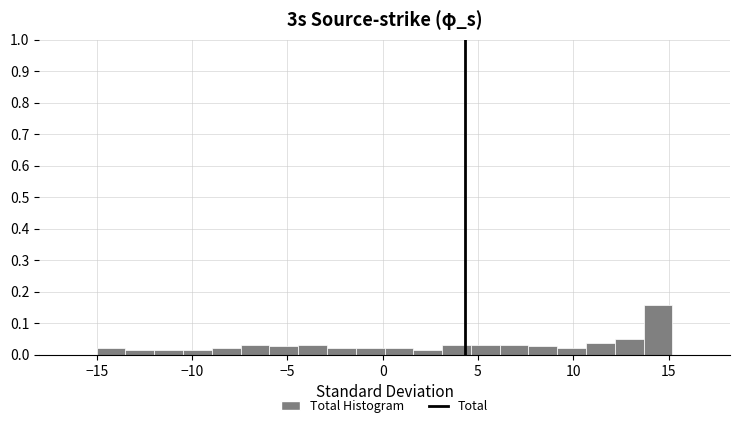

Around what value on the x-axis is the tallest bar? Give the approximate position of its centre, as read against the axis.

14.5